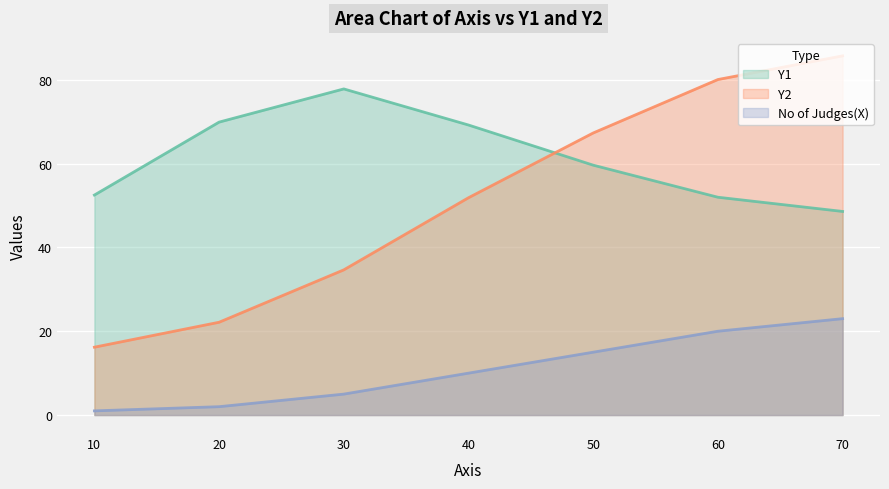

Read the No of Judges(X) value at 70.

23.0